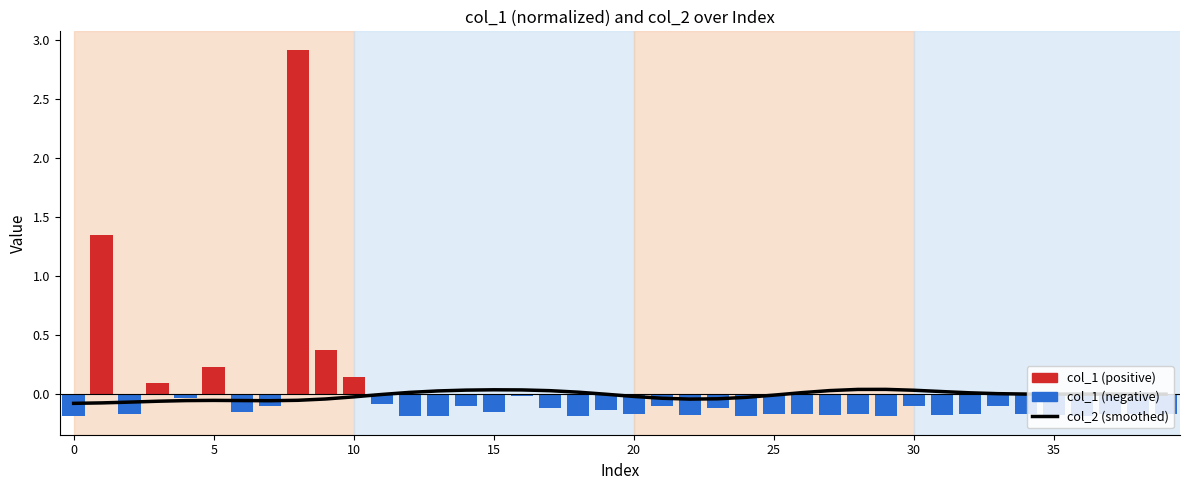

What is the difference between the second highest and second lowest values in the col_1 (normalized) series?

1.5